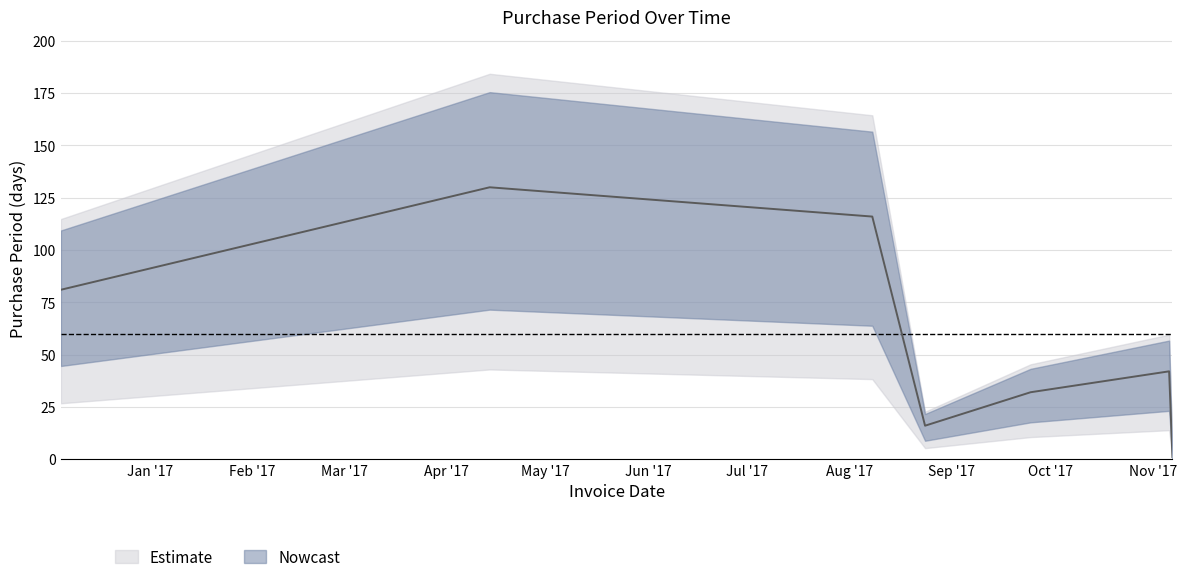

What is the sum of the values at 2017-09-25 and 2017-11-07?

33